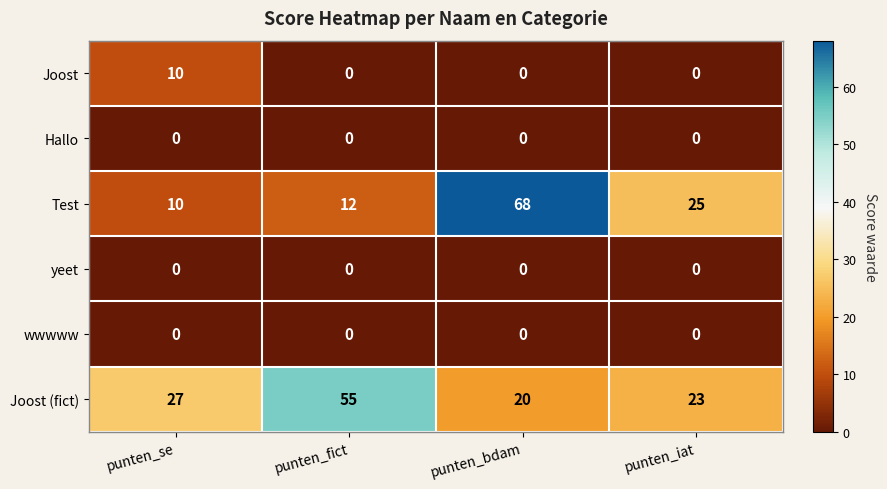

Count the number of data series in this chart.

6